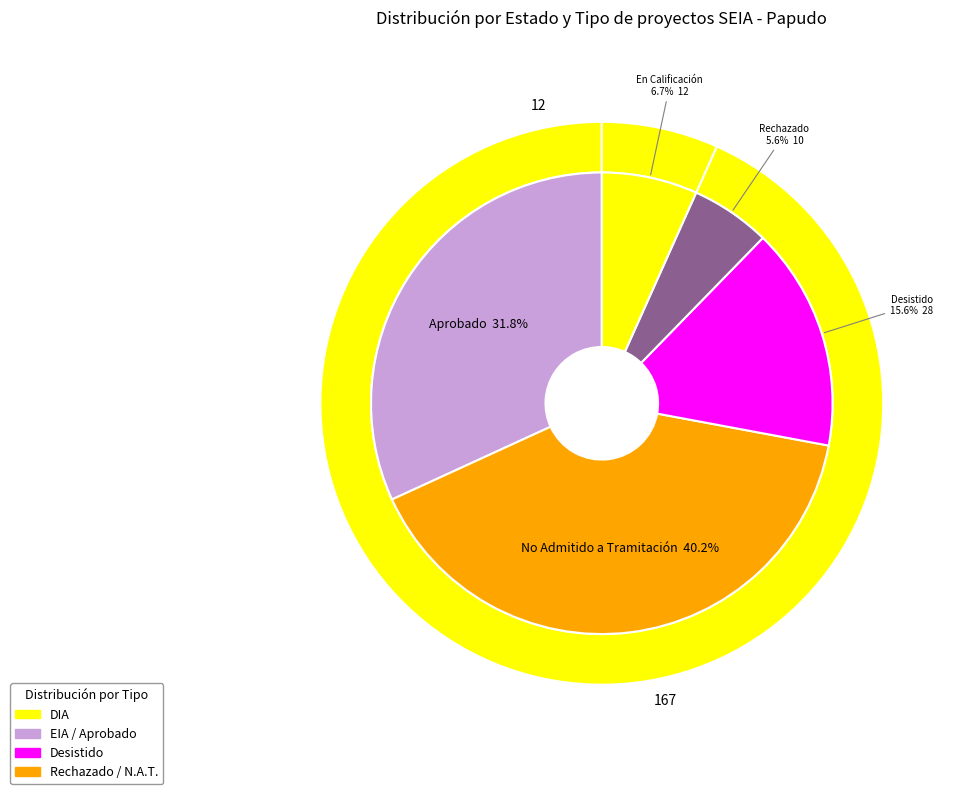

Is there any slice that represents more than half of the pie?

No